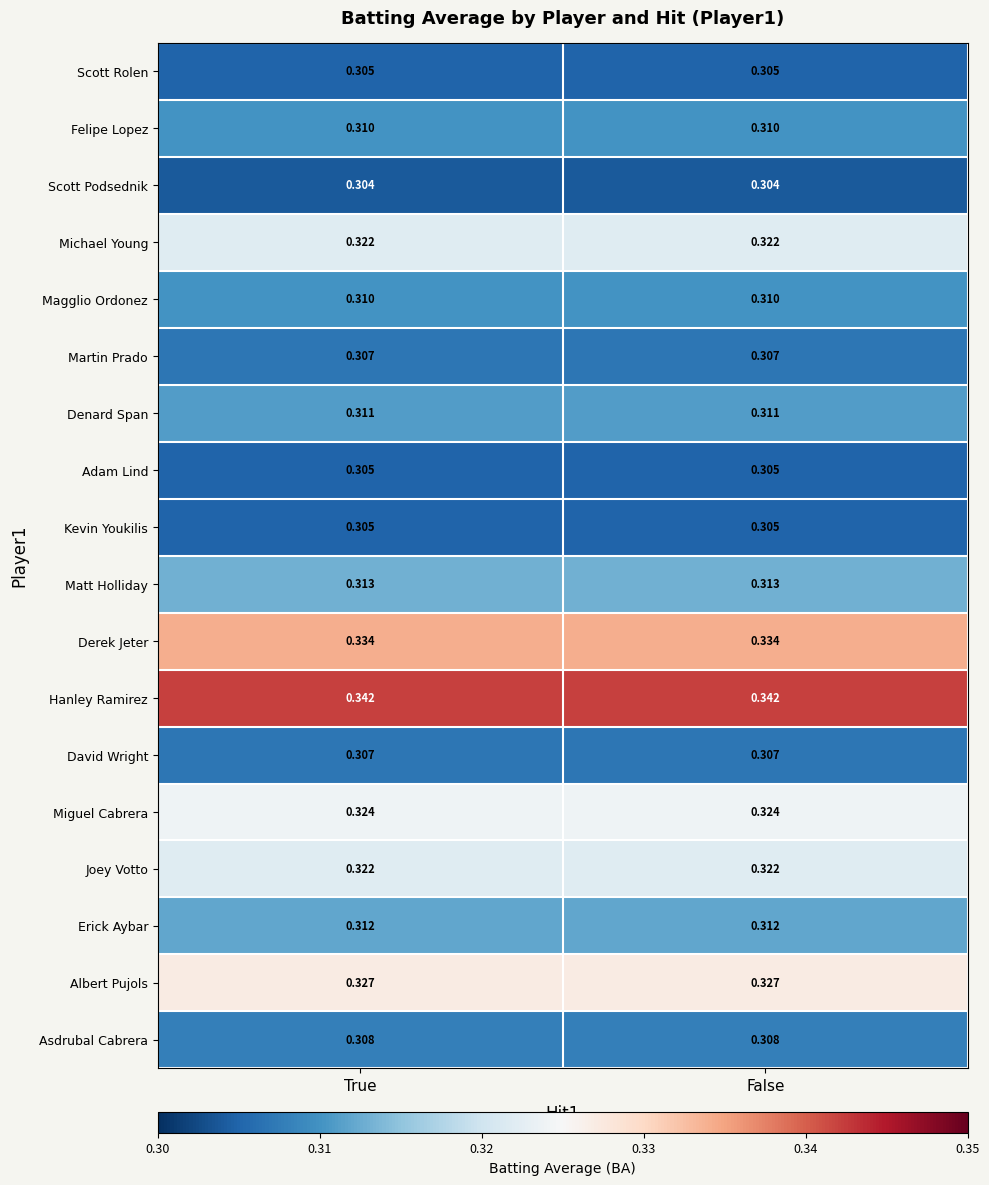

Is the value of Derek Jeter at False greater than the value of Asdrubal Cabrera at True?

Yes